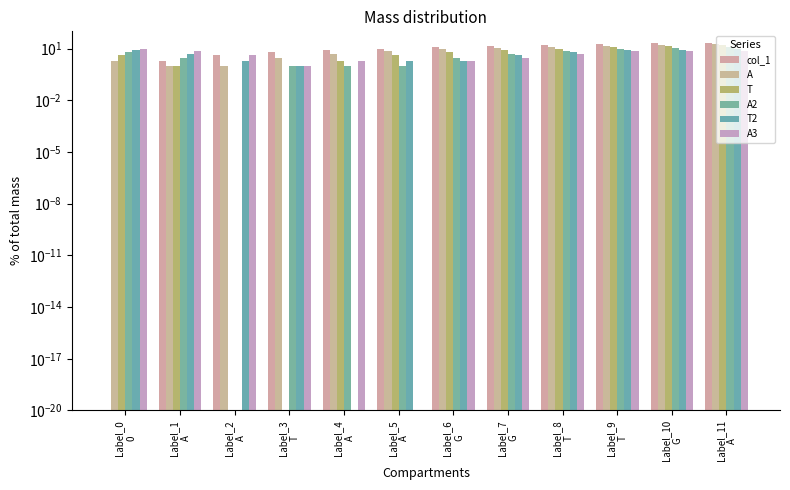

Reading right to left, transcribe all the data shown in this chart.

col_1: 22.0	20.0	18.0	16.0	14.0	12.0	10.0	8.0	6.0	4.0	2.0	0.0
A: 19.0	17.0	15.0	13.0	11.0	9.0	7.0	5.0	3.0	1.0	1.0	2.0
T: 16.0	14.0	12.0	10.0	8.0	6.0	4.0	2.0	0.0	0.0	1.0	4.0
A2: 13.0	11.0	9.0	7.0	5.0	3.0	1.0	1.0	1.0	0.0	3.0	6.0
T2: 10.0	8.0	8.0	6.0	4.0	2.0	2.0	0.0	1.0	2.0	5.0	8.0
A3: 7.0	7.0	7.0	5.0	3.0	2.0	0.0	2.0	1.0	4.0	7.0	10.0